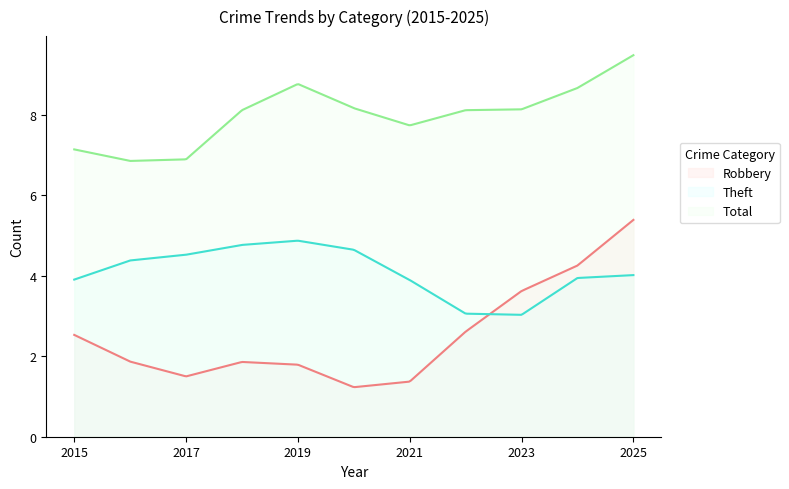

Which series has the largest total across all categories?

Total